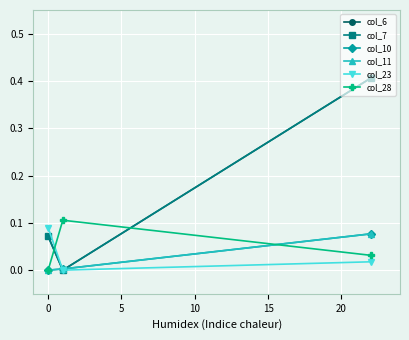

Is this an area chart (filled region under the line)?

No